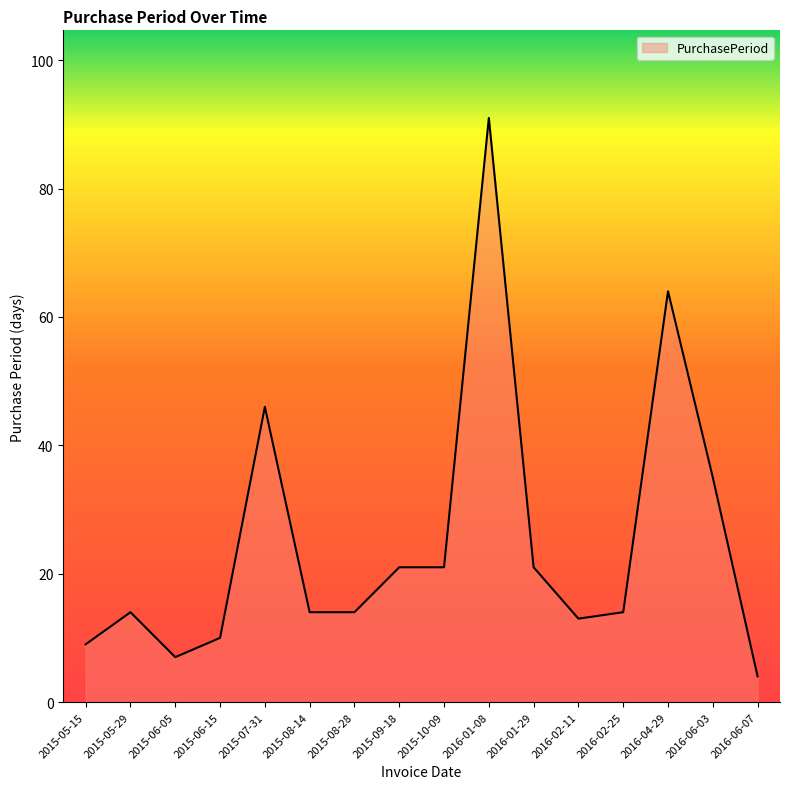

At which category does the data reach its first local valley?

2015-06-05